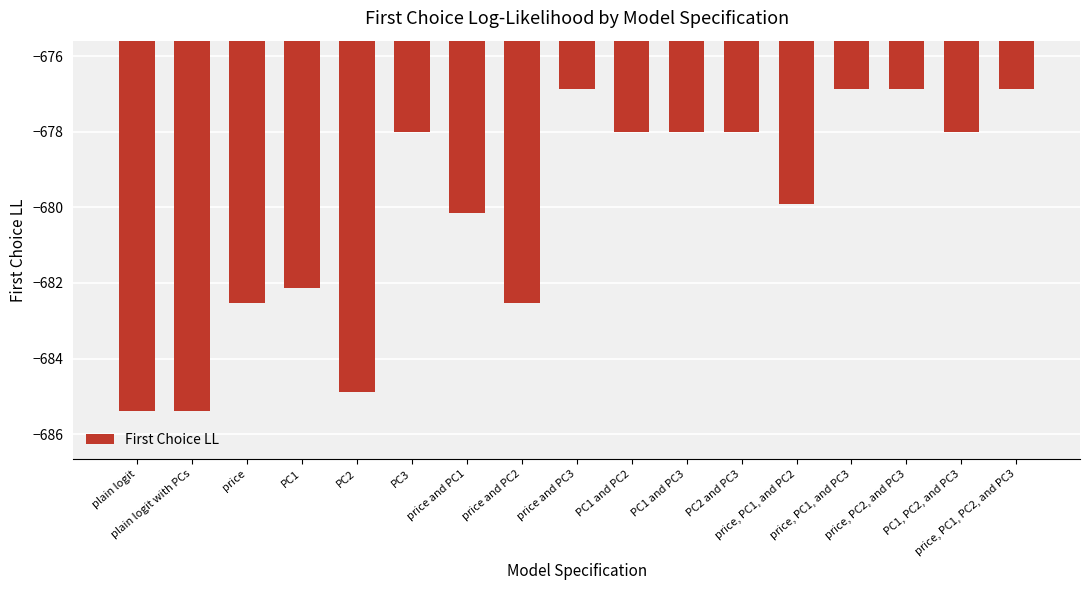

The chart shows a value of -1154.6 at PC1. True or false?

False